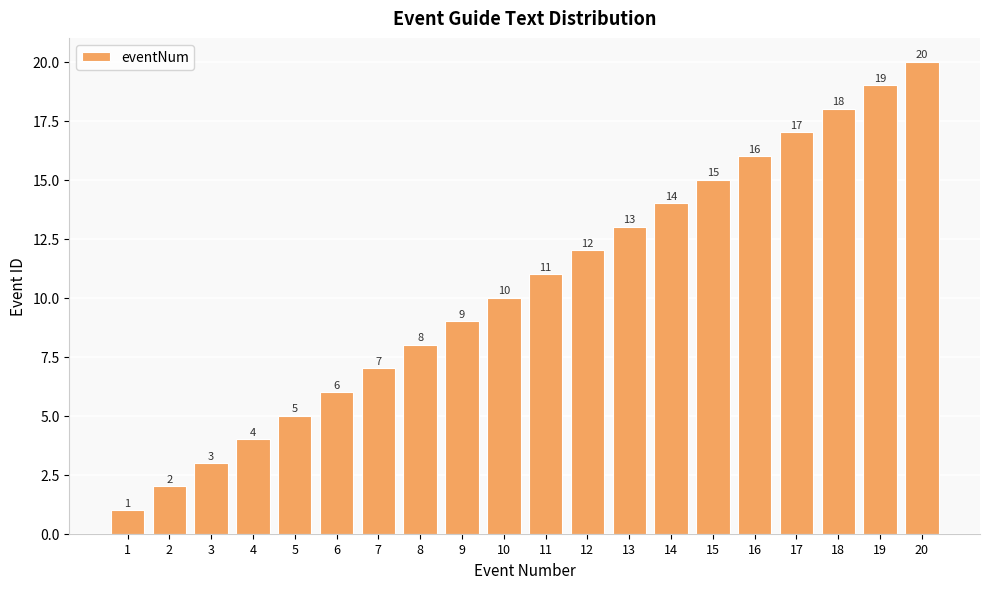

What is the difference between the maximum and minimum values?

19